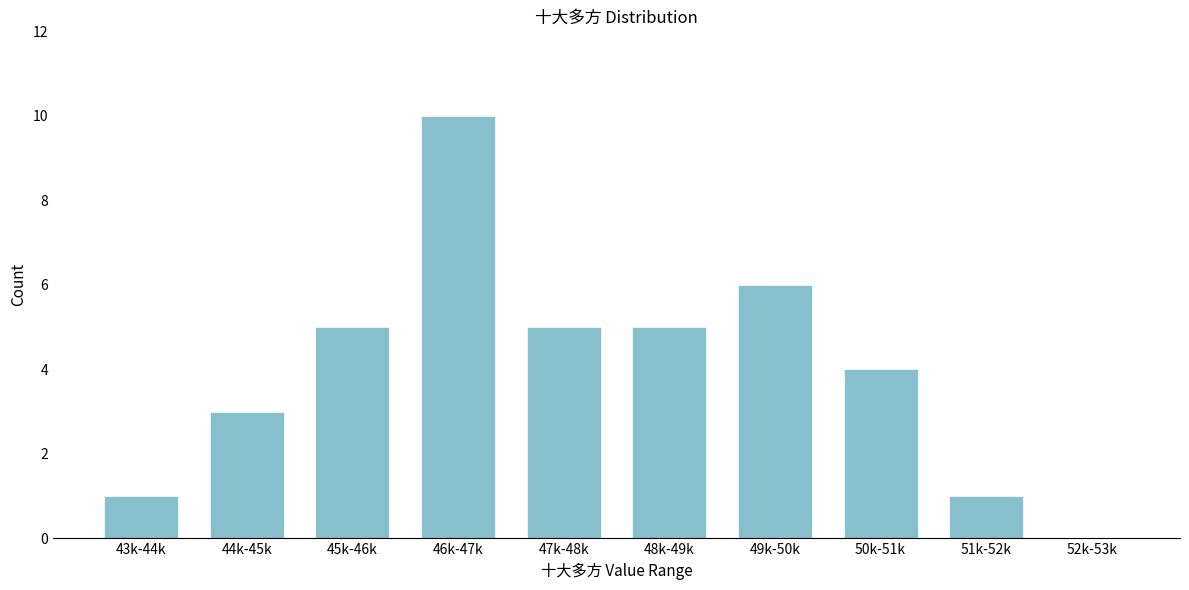

Reading right to left, extract all data points from this chart.

52k-53k=0	51k-52k=1	50k-51k=4	49k-50k=6	48k-49k=5	47k-48k=5	46k-47k=10	45k-46k=5	44k-45k=3	43k-44k=1